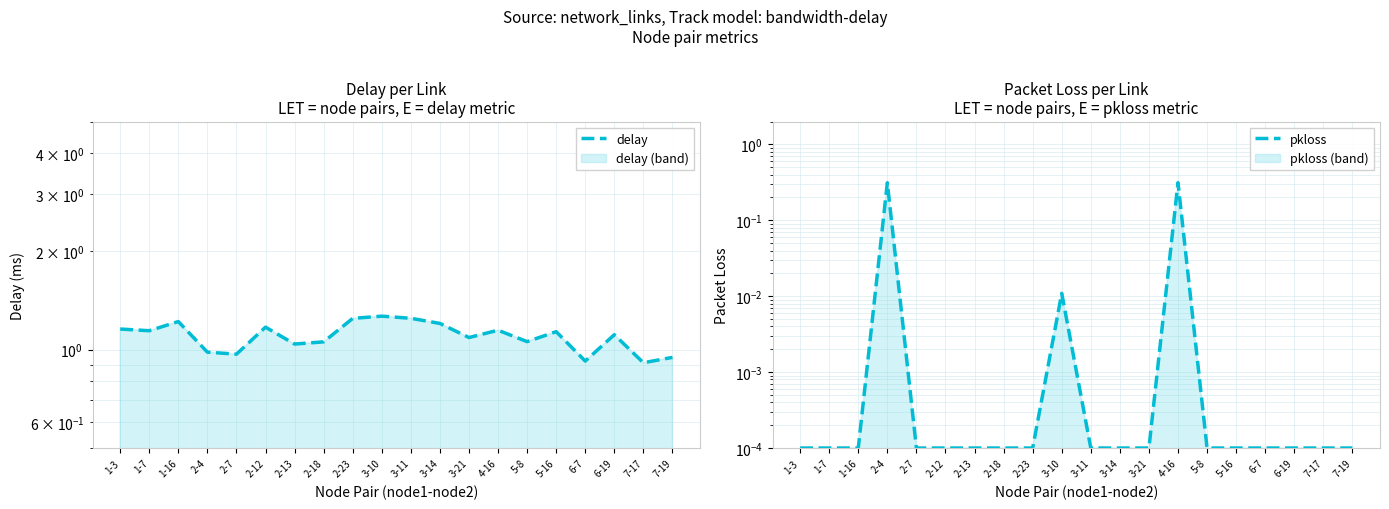

List the labels in order of pkloss value, largest first.

4-16, 2-4, 3-10, 1-3, 1-7, 1-16, 2-7, 2-12, 2-13, 2-18, 2-23, 3-11, 3-14, 3-21, 5-8, 5-16, 6-7, 6-19, 7-17, 7-19